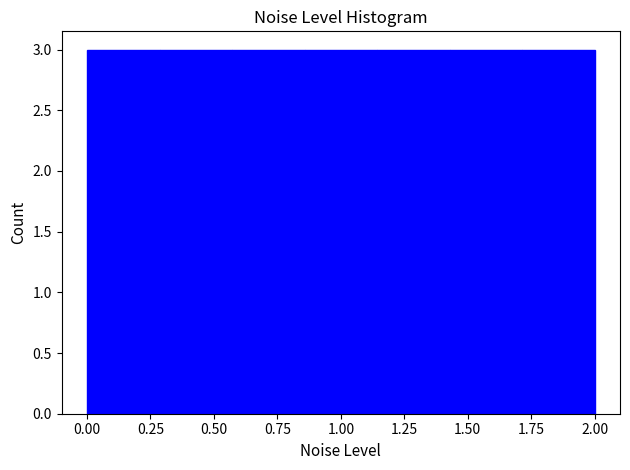

What is the height of the bar covering 0.85 to 1.15 on the x-axis? Neither the bar edges nor the heights are printed on the chart, so give them approximately, as read against the axes.

3